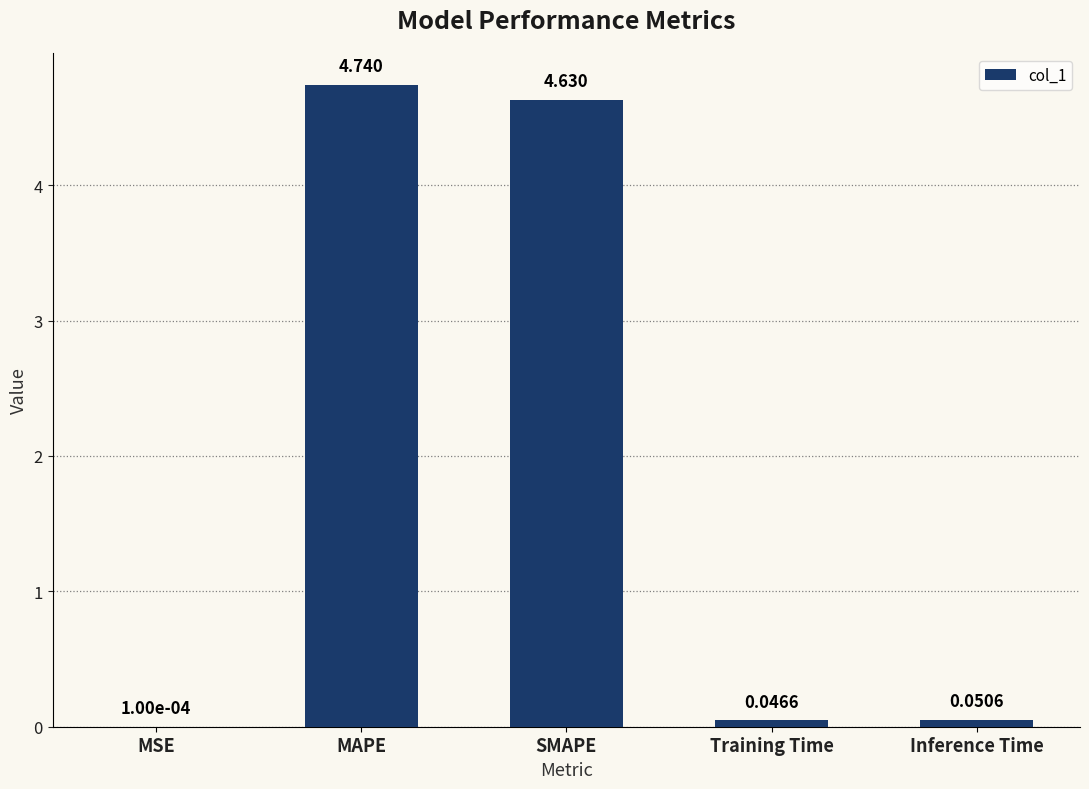

What is the change in value from SMAPE to Training Time?

-4.6